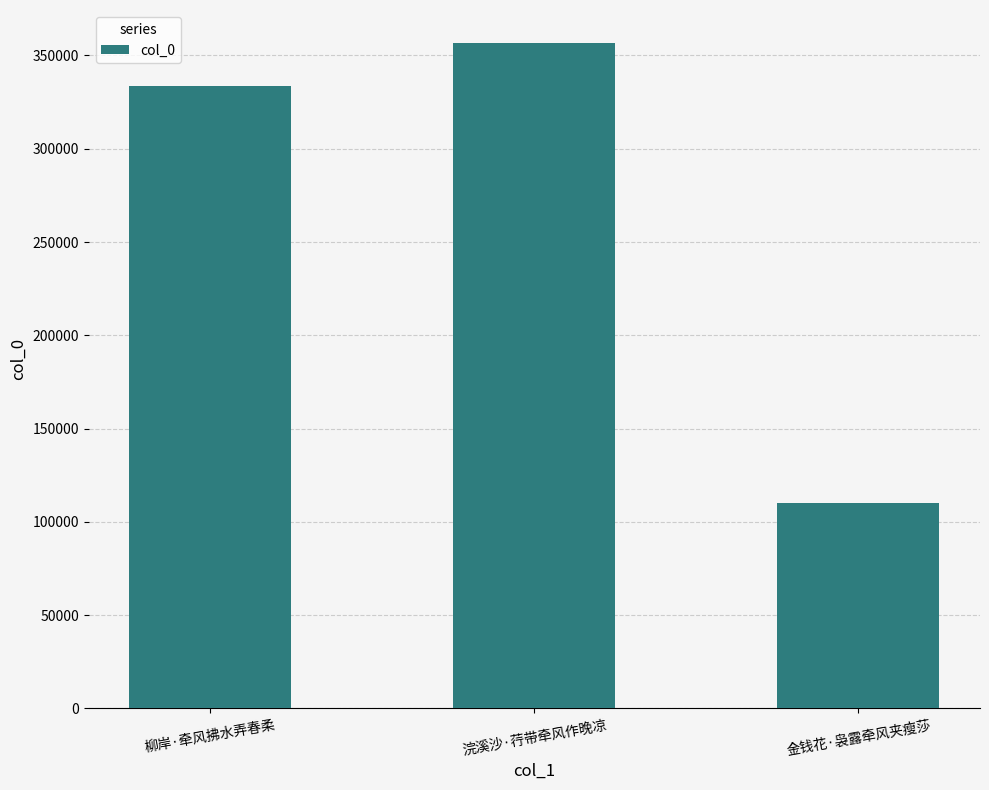

Reading left to right, what are all the values shown in this chart?

柳岸·牵风拂水弄春柔=333792	浣溪沙·荇带牵风作晚凉=356515	金钱花·袅露牵风夹瘦莎=110360